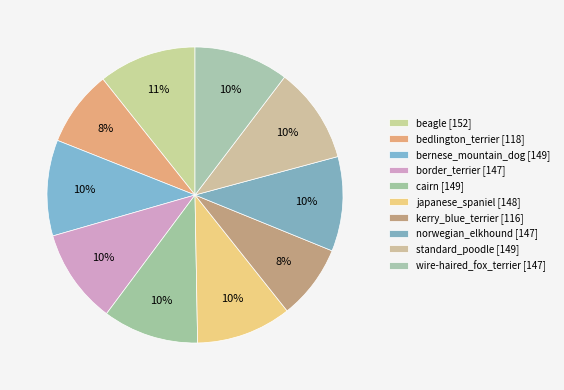

Does any single category account for the majority?

No